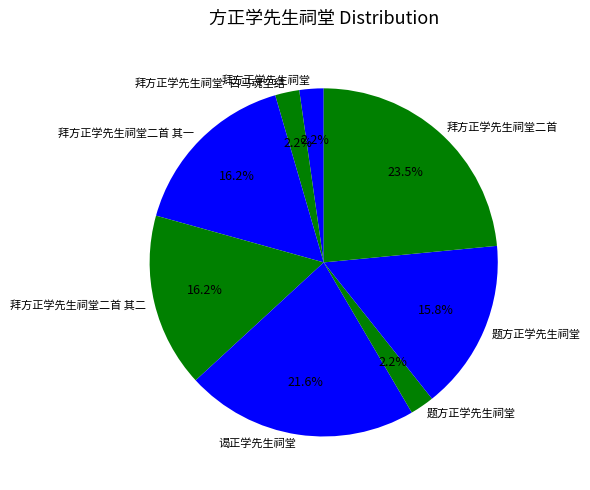

How many segments does this pie chart have?

8